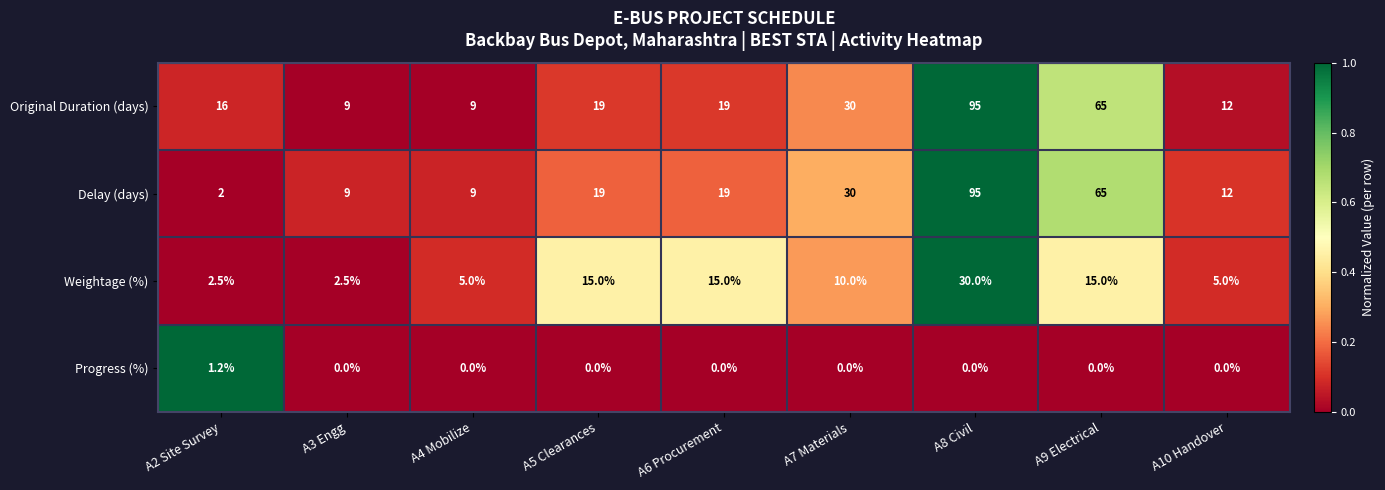

Which series has the largest total across all categories?

Original Duration (days)